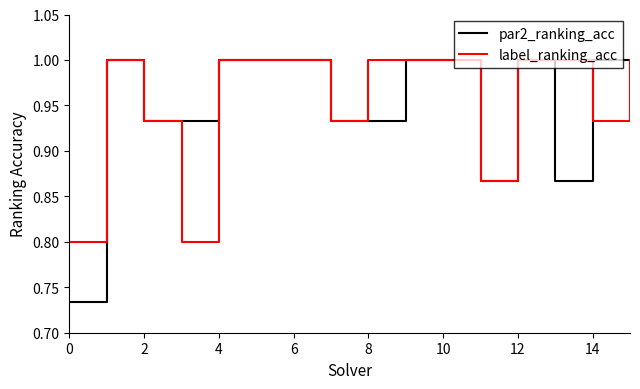

What is the maximum value shown in the chart?

1.0